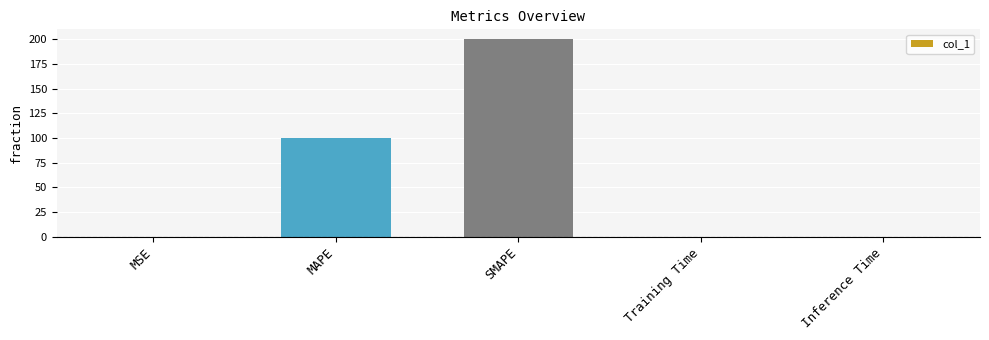

What is the maximum value shown in the chart?

200.0